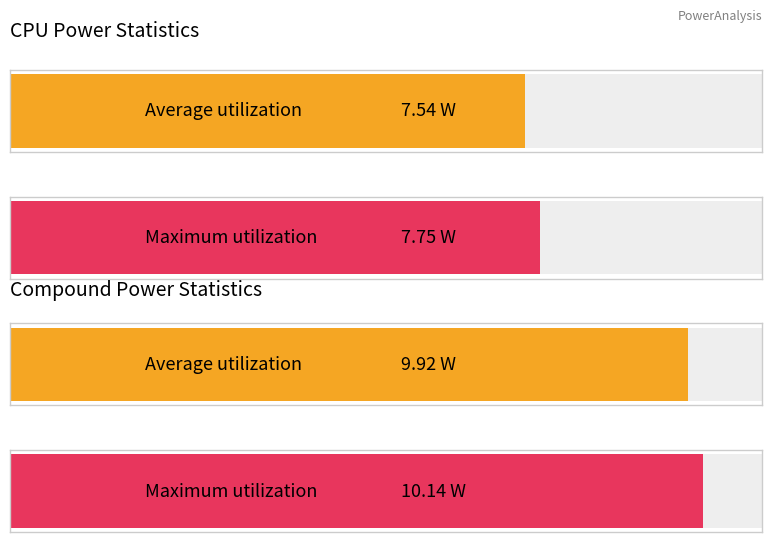

Which series changed the most between Mean and Maximum?

Compound Power (AVG)